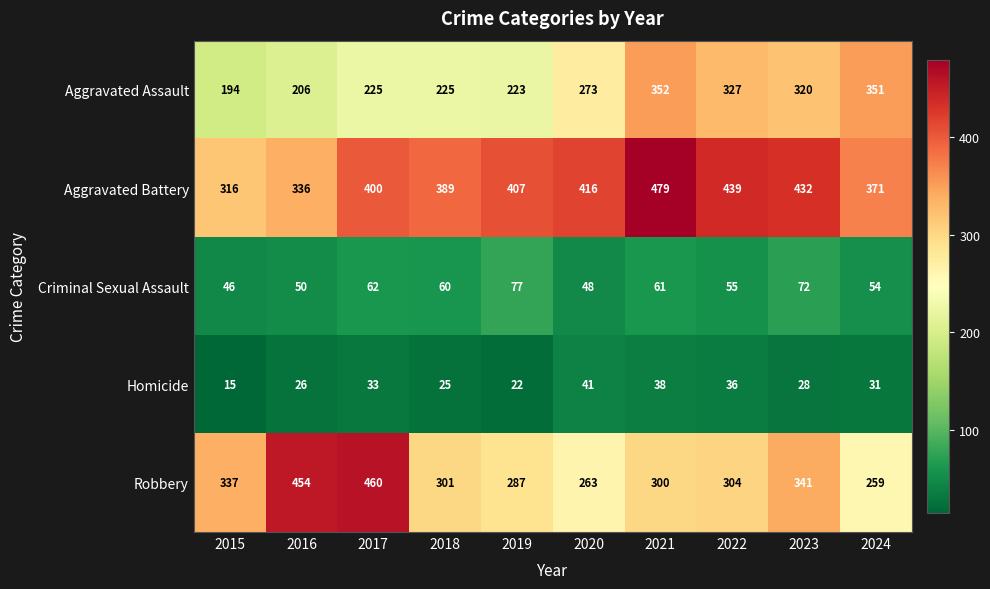

Which series has the largest total across all categories?

Aggravated Battery